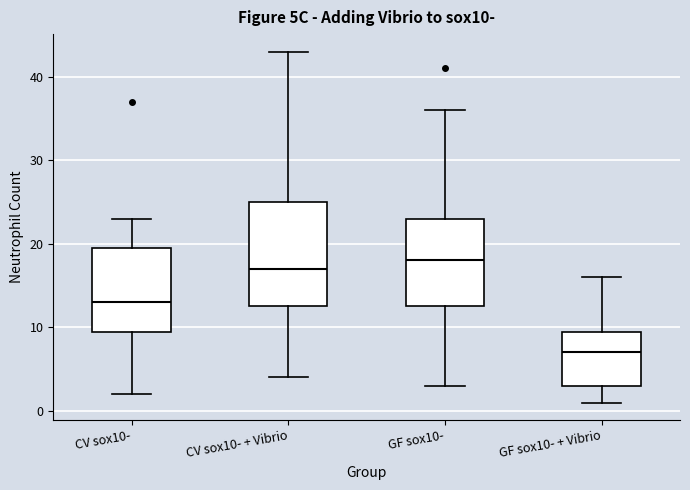

Reading left to right, transcribe this box plot: for each box, give where its median line is, the range the box spans, and where its two whiskers end, as read against the y-axis. The values are not printed on the chart, so give them approximately, as read against the axis.

CV sox10-: median 13, box 10 to 20, whiskers 2 to 23
CV sox10- + Vibrio: median 17, box 13 to 25, whiskers 4 to 43
GF sox10-: median 18, box 13 to 23, whiskers 3 to 36
GF sox10- + Vibrio: median 7, box 3 to 10, whiskers 1 to 16